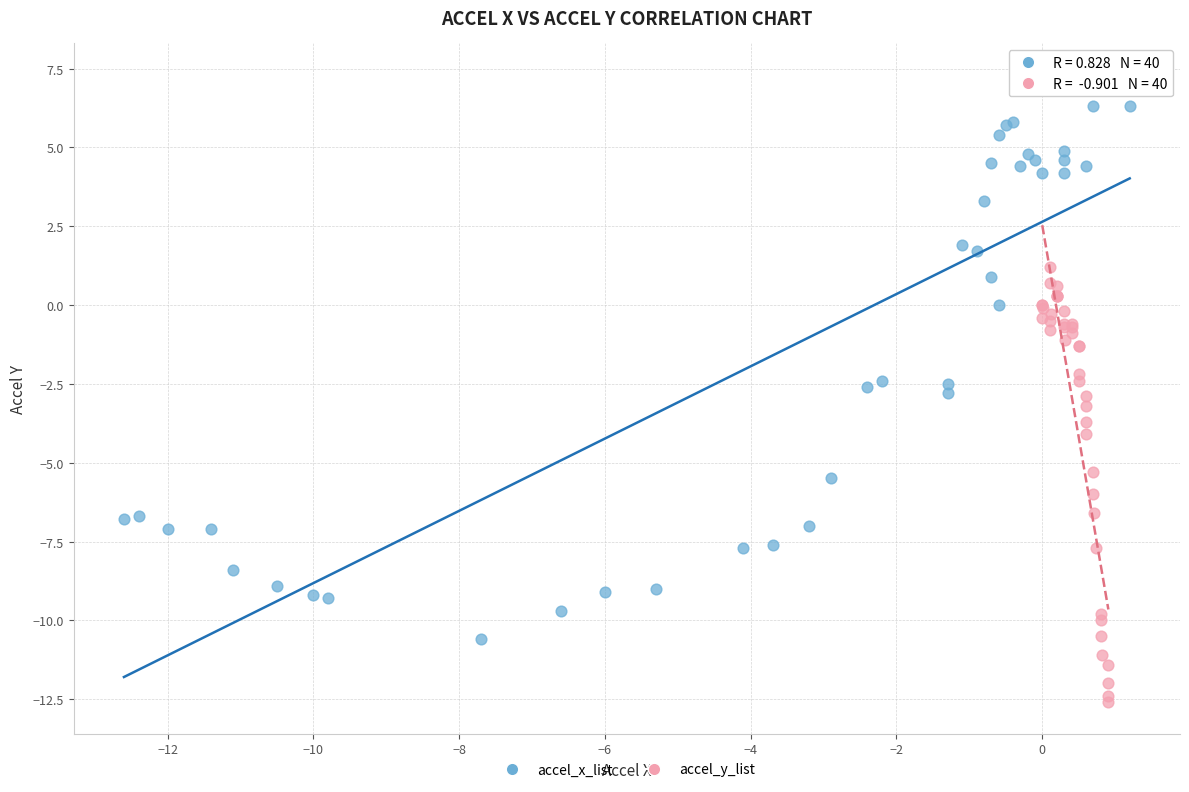

What are all the series names shown in the legend?

accel_x_list, accel_y_list